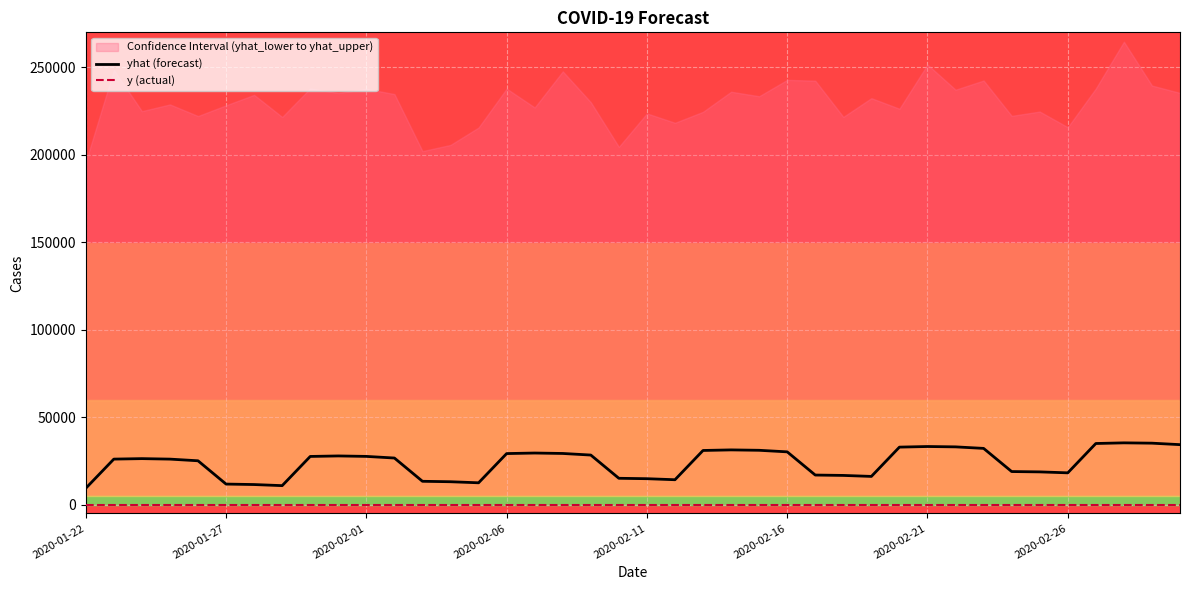

List the series in order of their overall mean, lowest first.

y (actual), yhat (forecast)